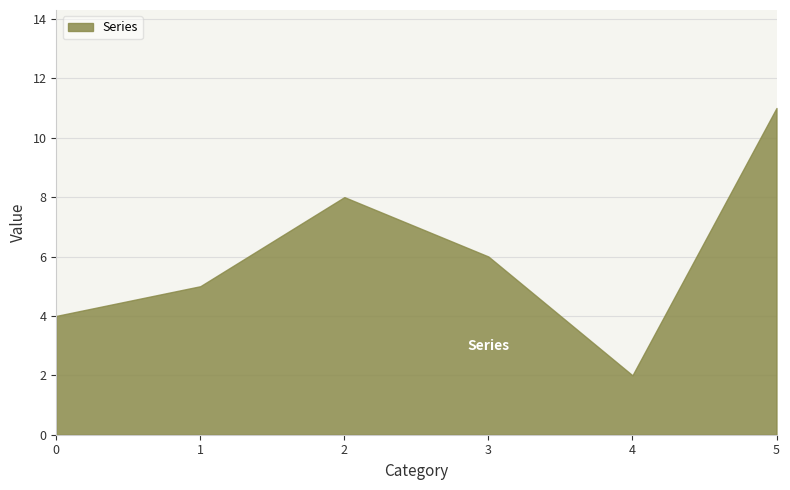

At which label does the data first exceed 6?

2